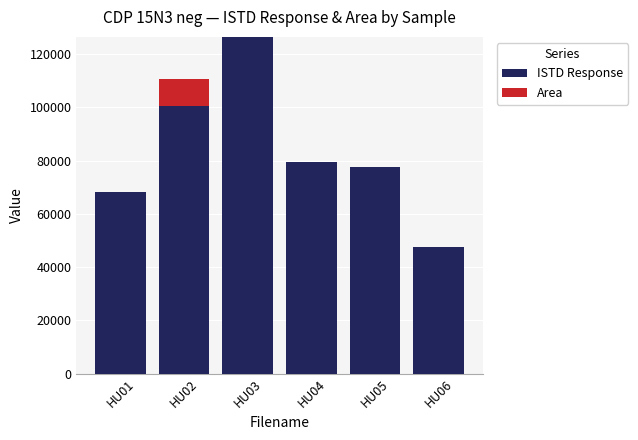

What is the sum of all ISTD Response values?

499357